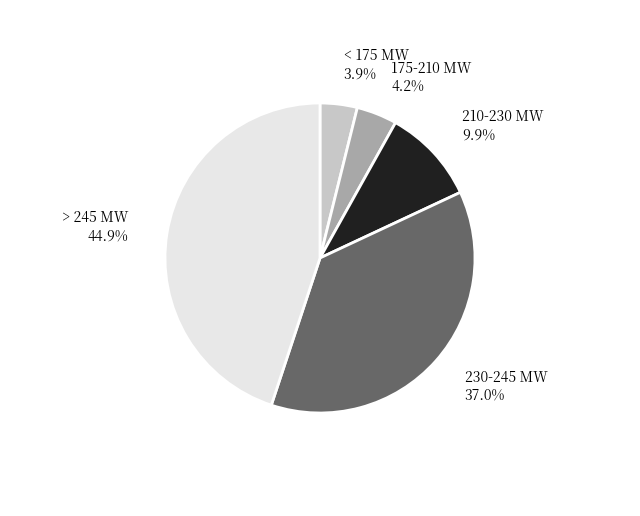

Combined, do 230-245 MW and < 175 MW account for over 50%?

No